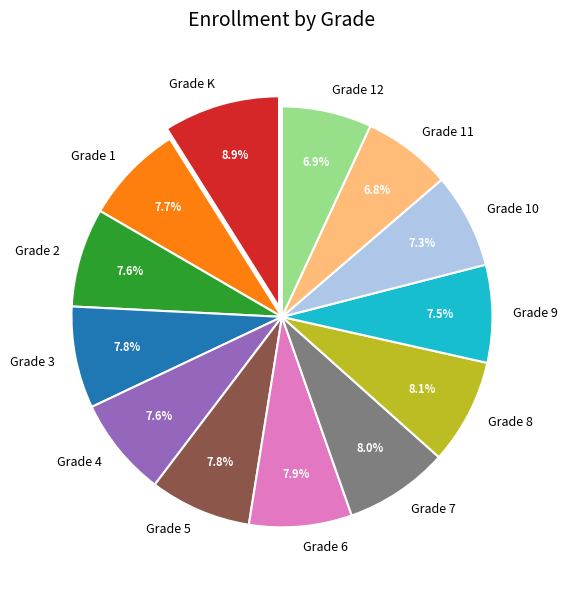

To the nearest percent, what percentage of the pie is Grade 12?

7%